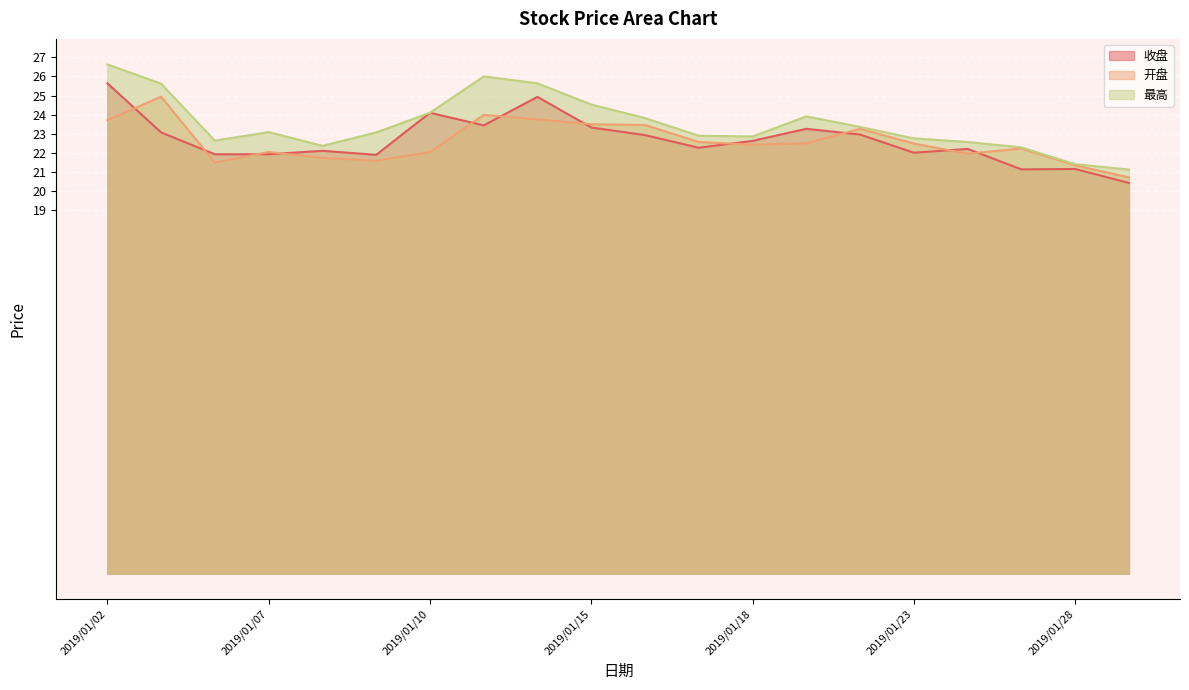

How many lines are shown in the chart?

3